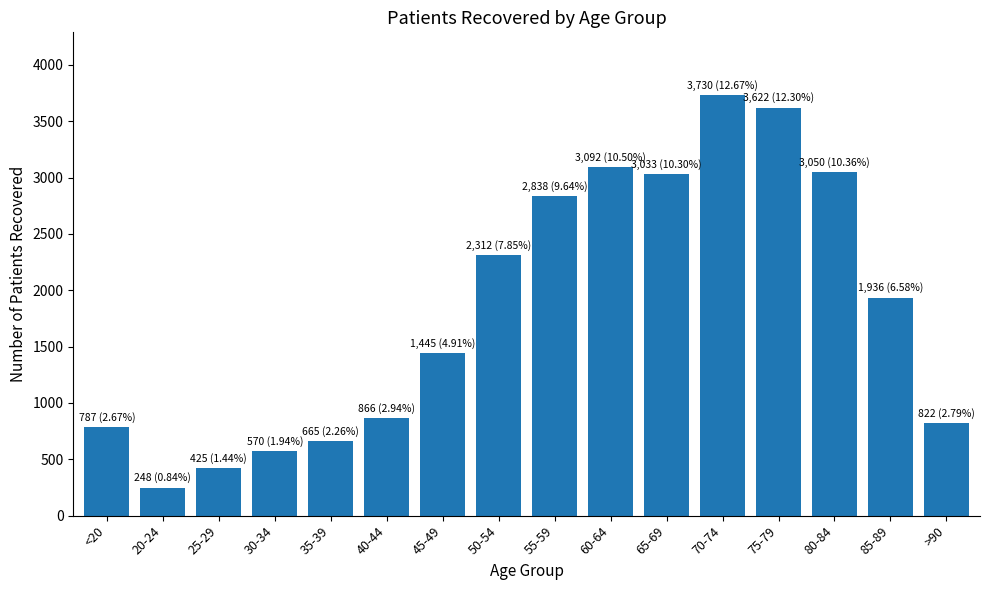

What is the smallest value displayed?

248